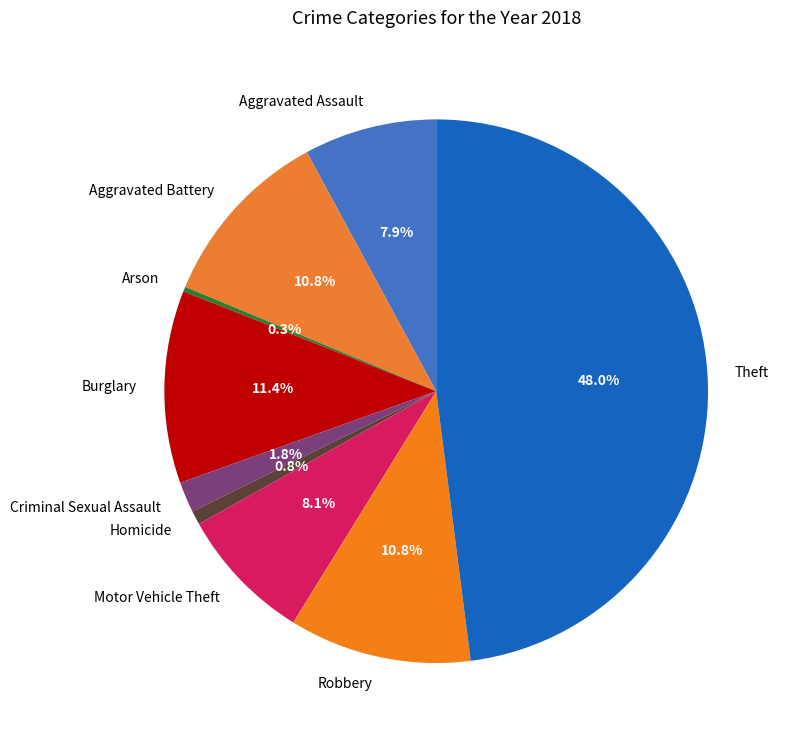

To the nearest percent, what portion does Motor Vehicle Theft represent?

8%